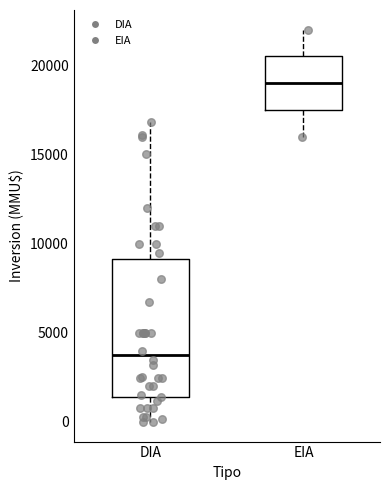

Reading left to right, read every box against the y-axis: the position of its median line, the range the box covers, and the ends of its whiskers. The values are not printed on the chart, so give them approximately, as read against the axis.

DIA: median 4000, box 1500 to 9000, whiskers 0 to 17000
EIA: median 19000, box 17500 to 20500, whiskers 16000 to 22000